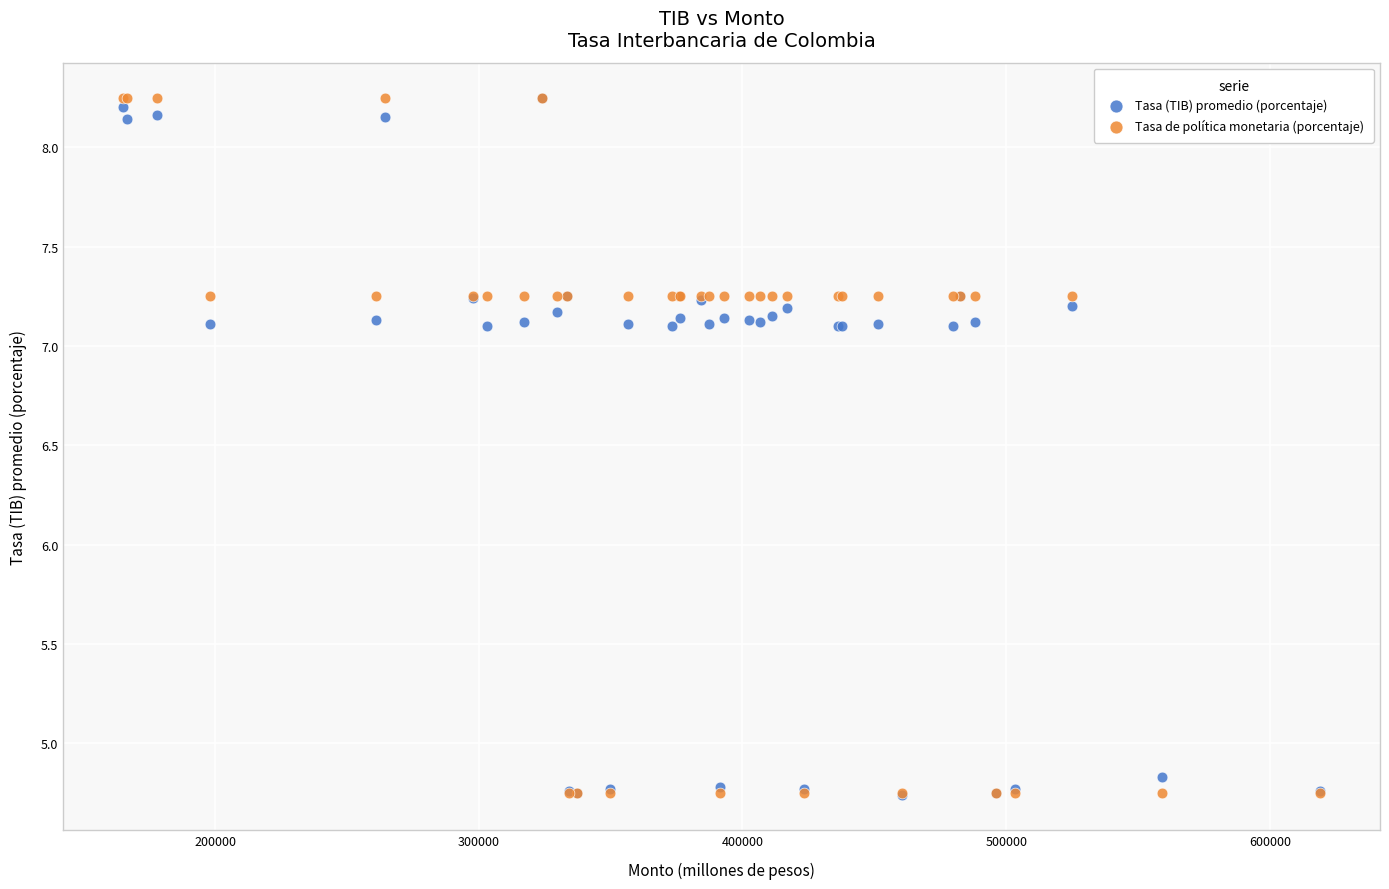

What are all the series names shown in the legend?

Tasa (TIB) promedio (porcentaje), Tasa de política monetaria (porcentaje)